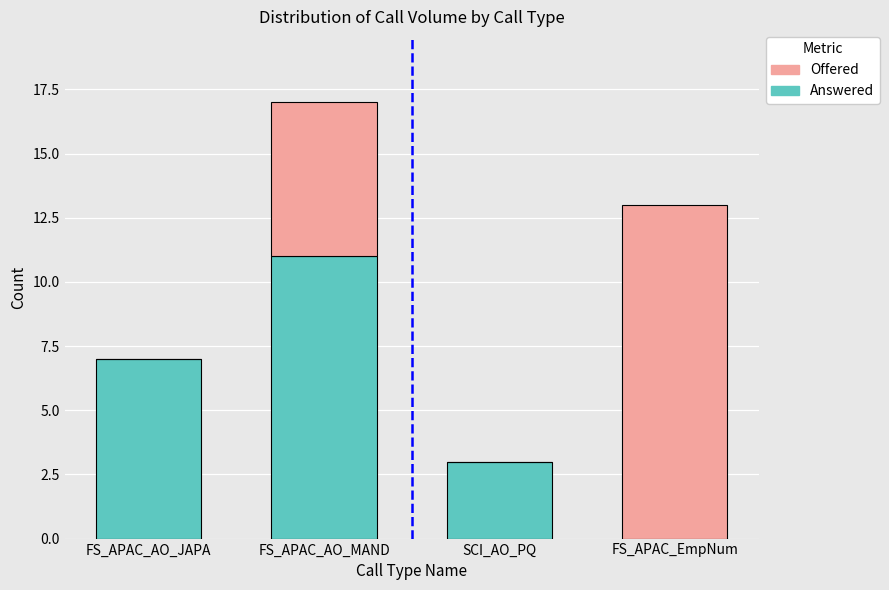

What is the sum of the Answered values at FS_APAC_EmpNum and SCI_AO_PQ?

3